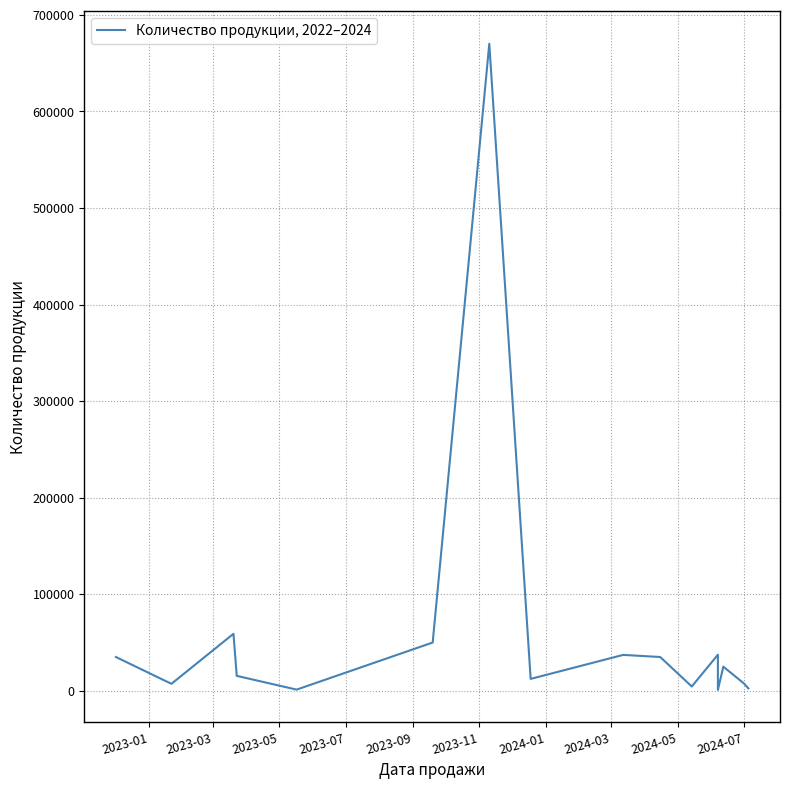

How many interior local peaks (higher than both neighbors) does the data have?

5